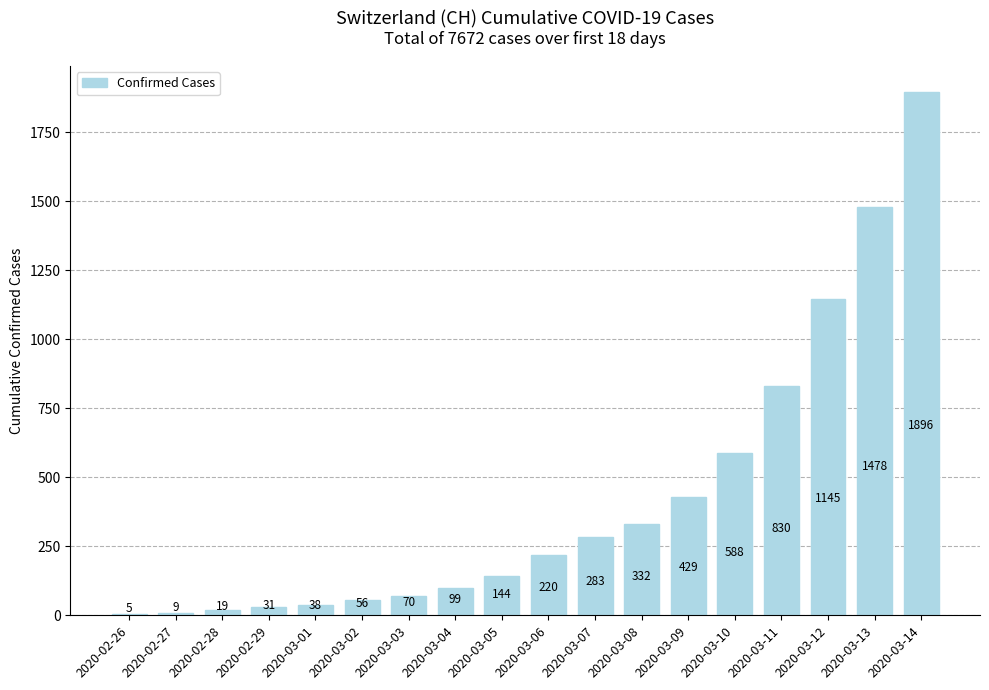

Is it true that the value at 2020-03-03 is 70?

True